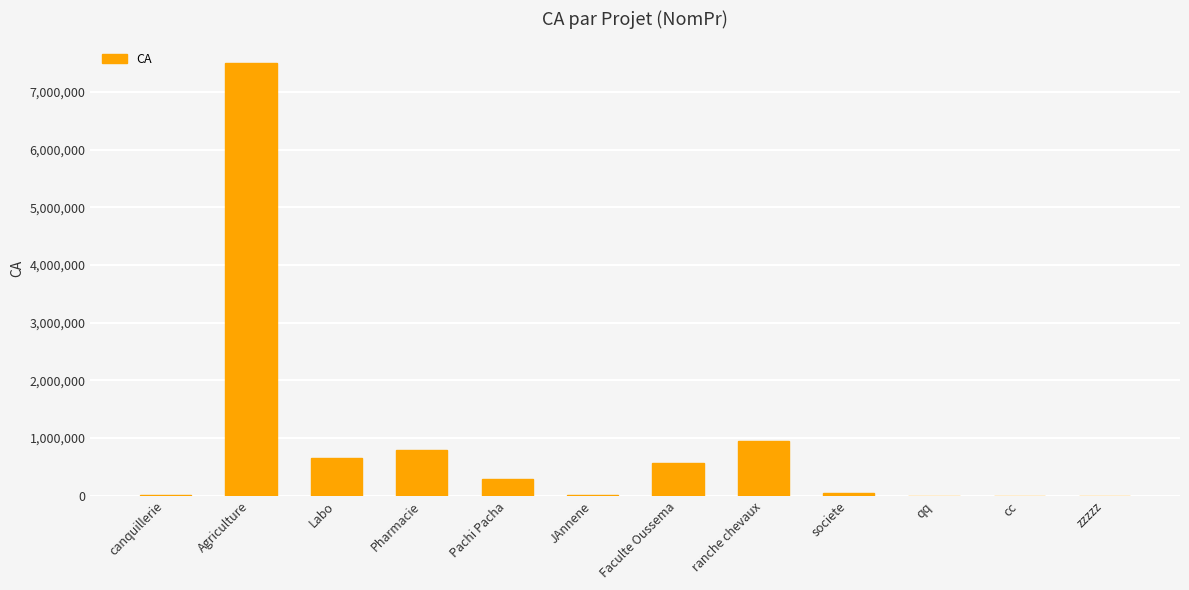

What is the greatest value displayed?

7500000